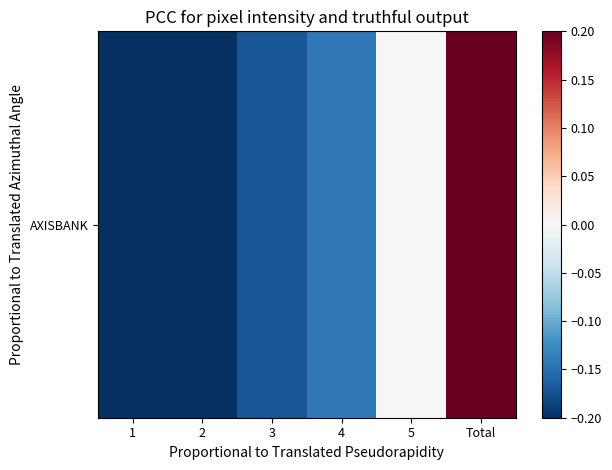

Is it true that the value at 1 is -0.3?

False